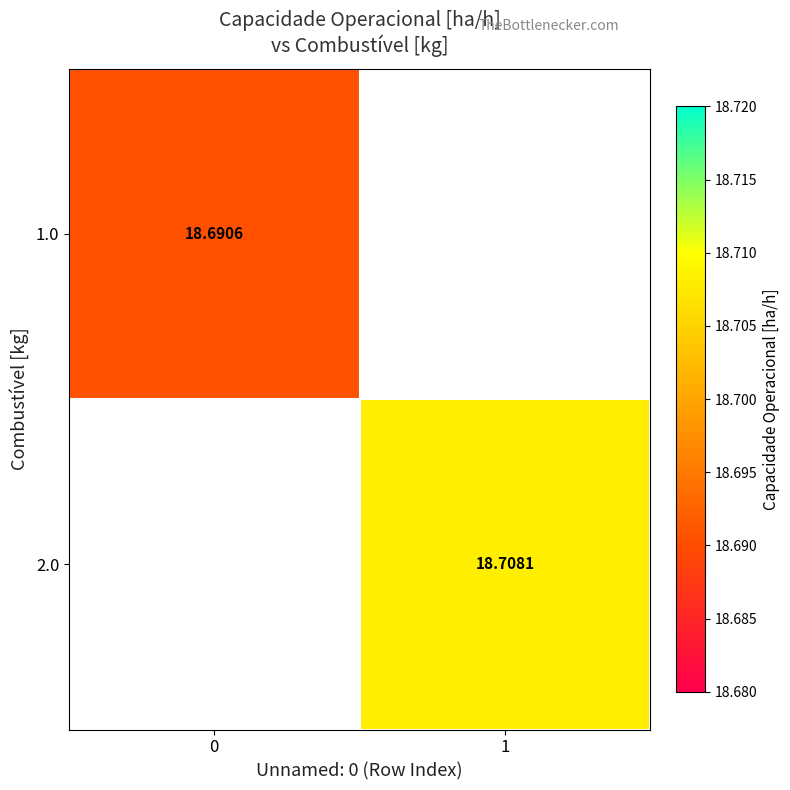

Which series has the largest range (max minus min)?

1.0